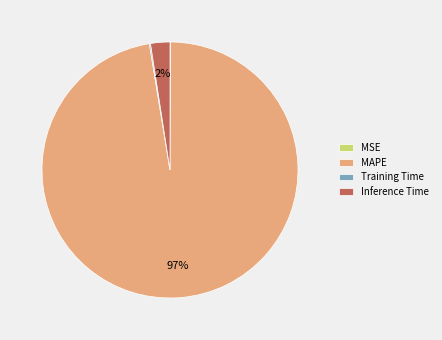

True or false: Inference Time accounts for 2% of the total.

True